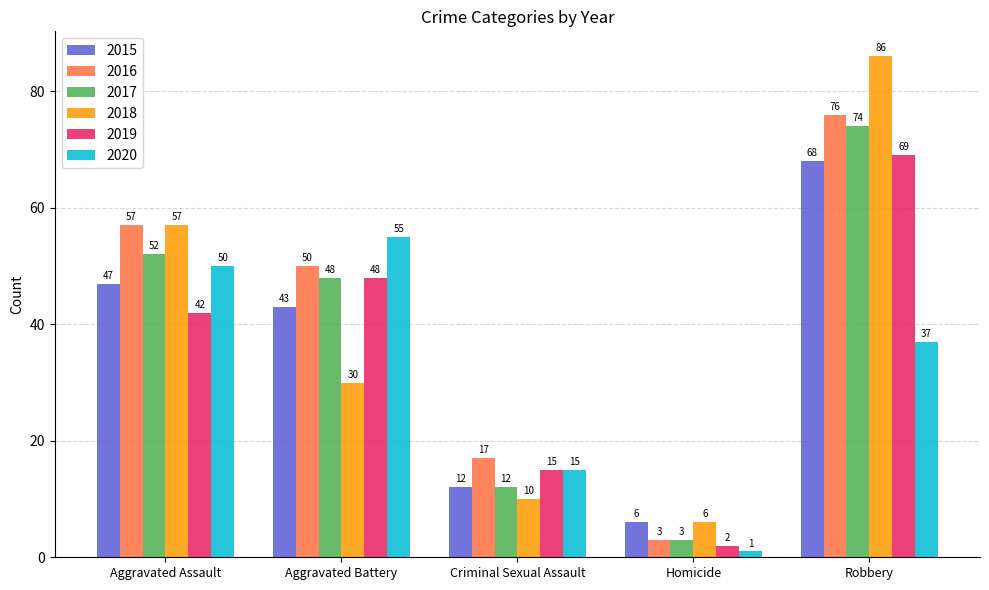

Is it true that 2015 equals 43 at Aggravated Battery?

True